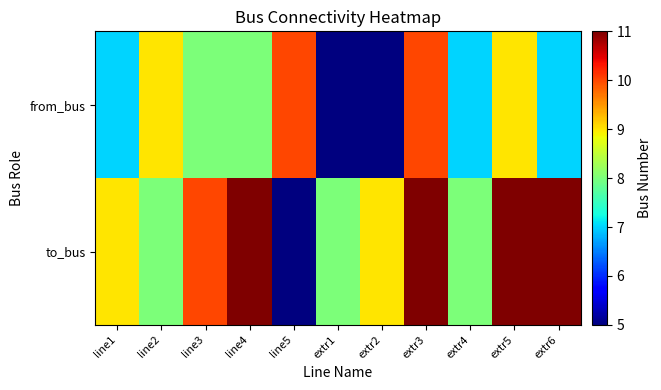

At how many categories does at least one series exceed 7?

11